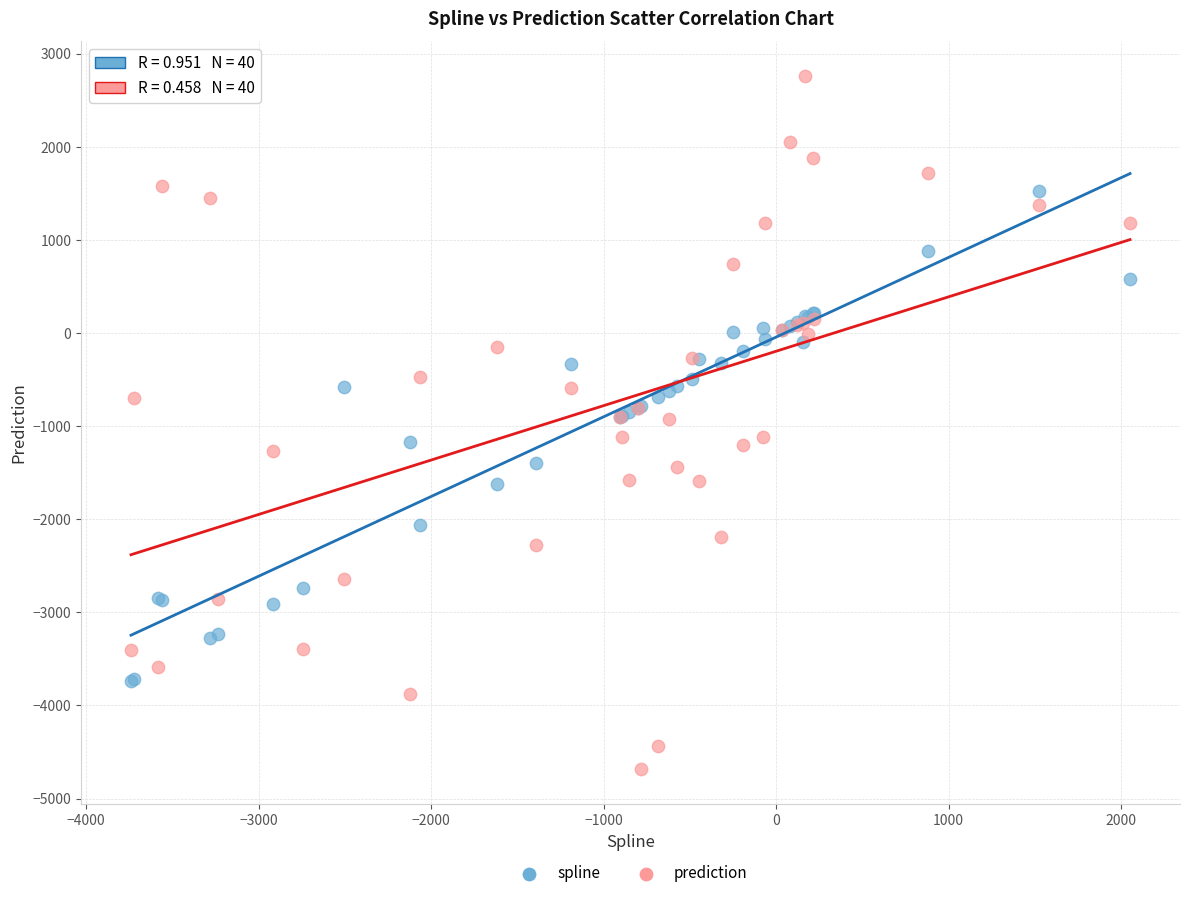

What is the X range (max minus min) for the scatter plot?

5790.2